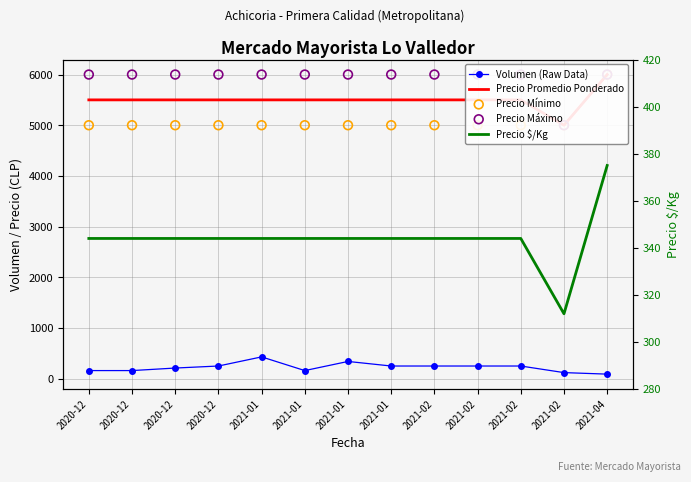

Is the value of Precio Mínimo at 2021-02 greater than the value of Precio Máximo at 2021-02?

No